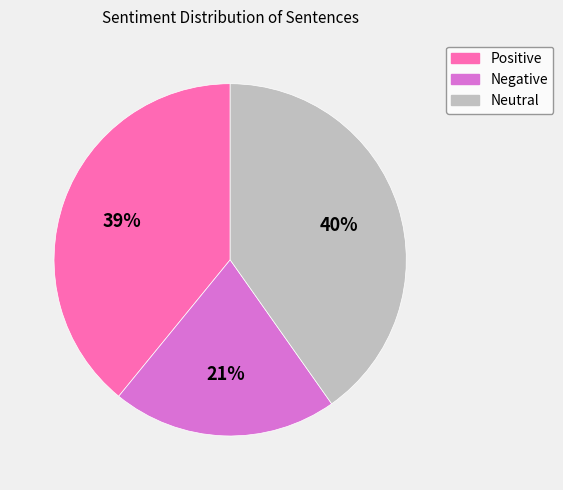

What is the smallest slice in the pie chart?

Negative